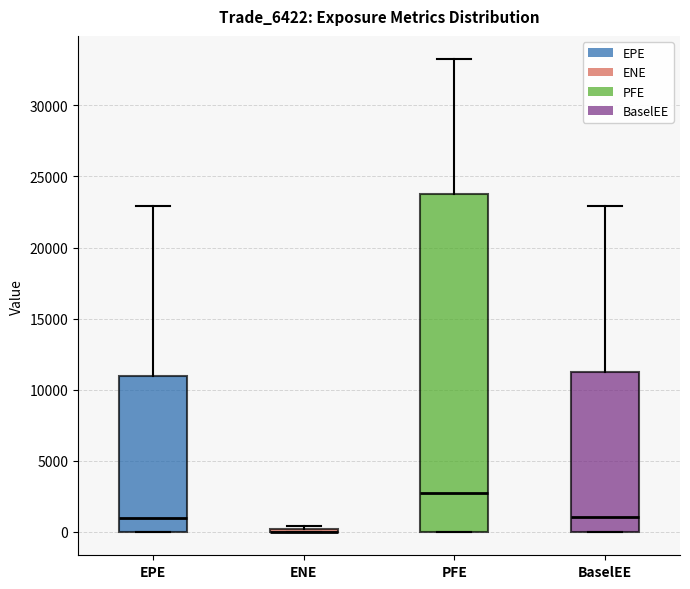

Reading left to right, transcribe this box plot: for each box, give where its median line is, the range the box spans, and where its two whiskers end, as read against the y-axis. The values are not printed on the chart, so give them approximately, as read against the axis.

EPE: median 1000, box 0 to 11000, whiskers 0 to 23000
ENE: box collapsed to a line at 0, whiskers 0 to 500
PFE: median 3000, box 0 to 24000, whiskers 0 to 33000
BaselEE: median 1000, box 0 to 11500, whiskers 0 to 23000